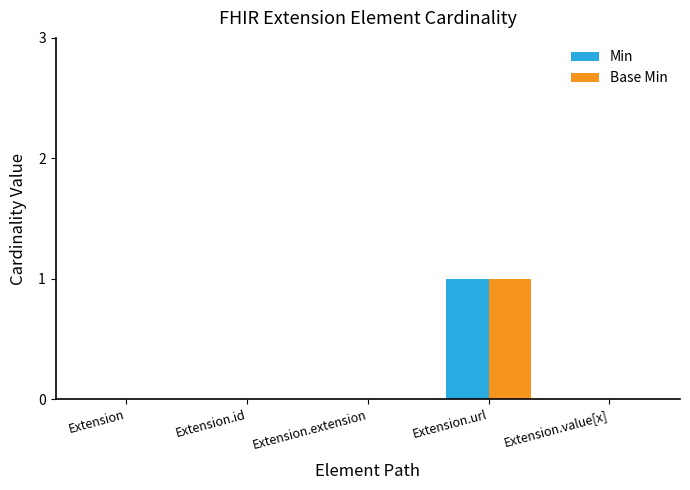

At which category is the sum across all series the highest?

Extension.url